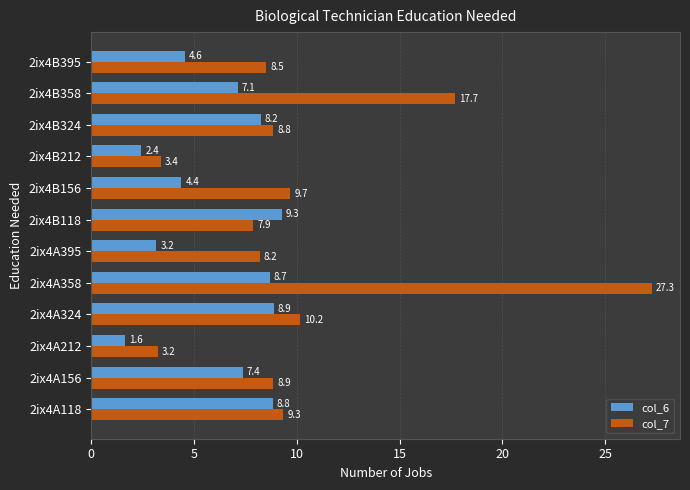

What is the minimum value shown in the chart?

1.6